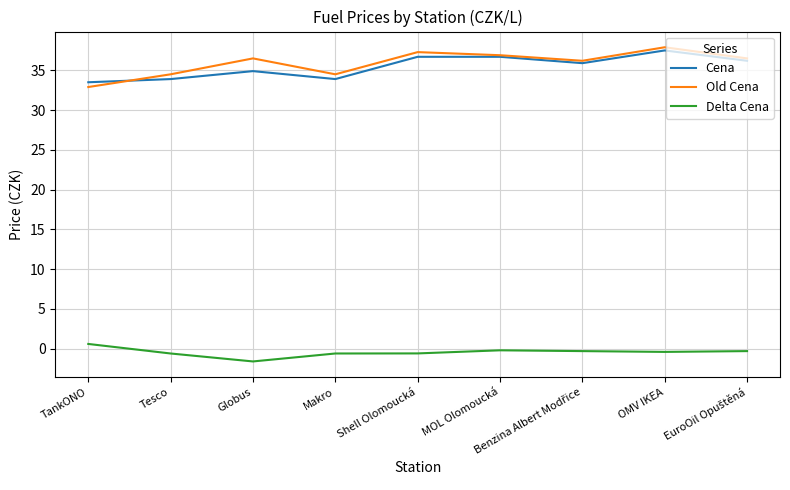

True or false: Old Cena and Delta Cena cross at least once.

False